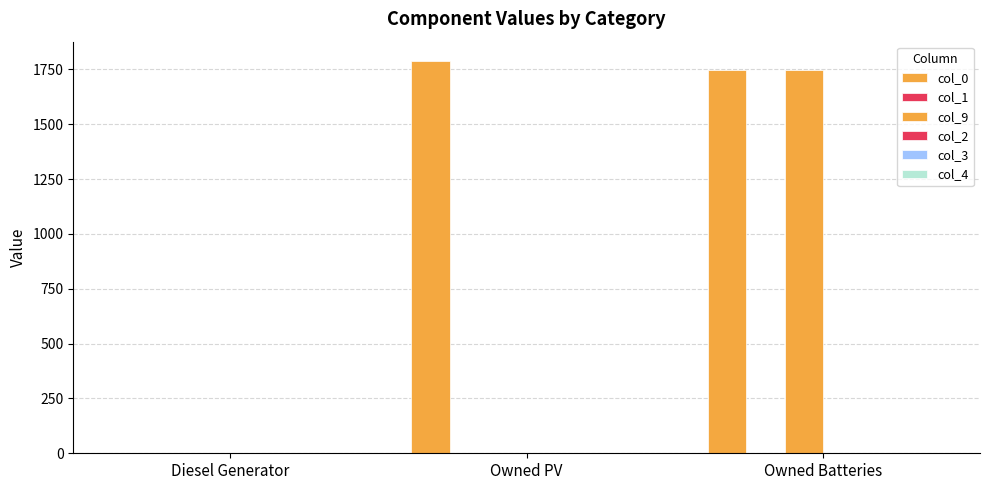

What is the sum of all col_9 values?

1749